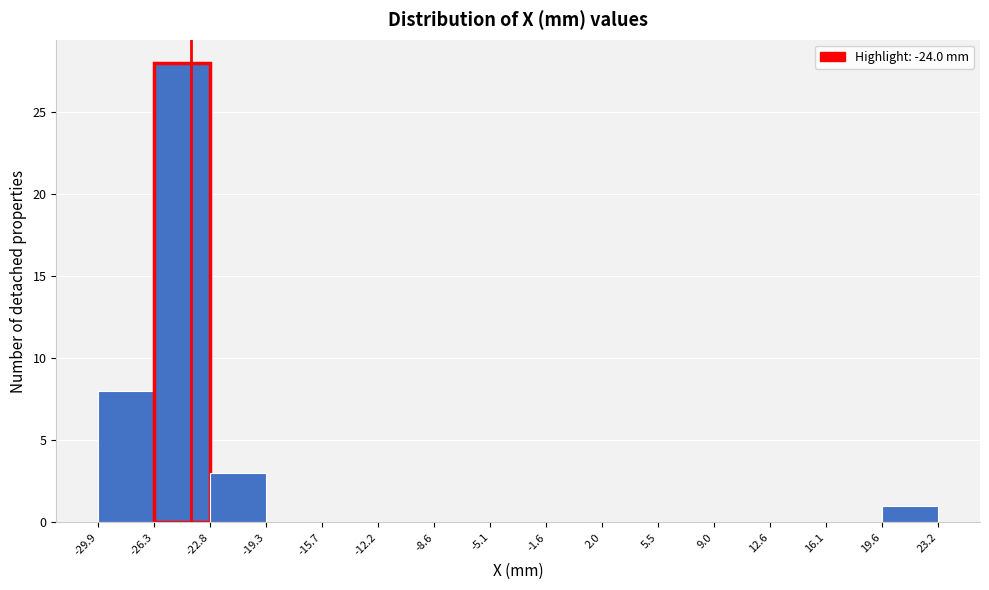

What is the height of the bar covering 19.6 to 23.2 on the x-axis? The values are not printed on the chart, so give them approximately, as read against the axis.

1